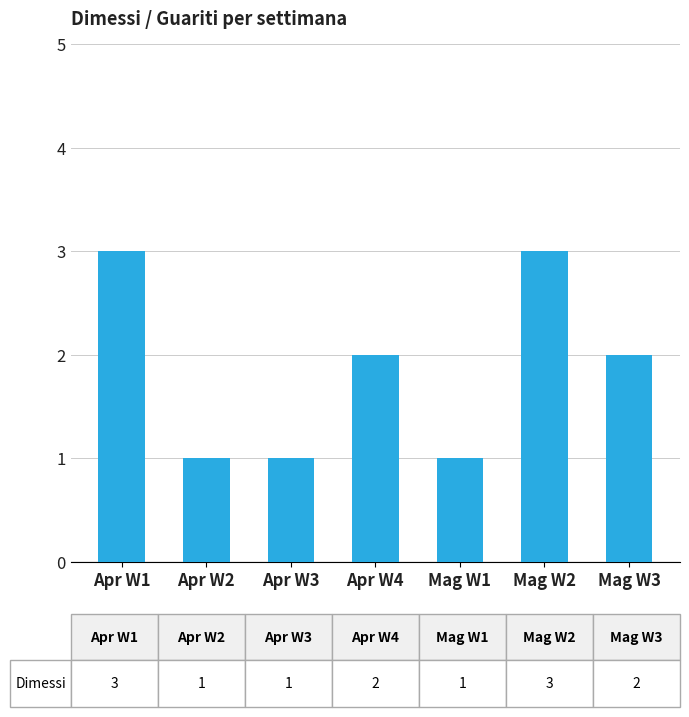

Approximately how many times larger is the value at Apr W4 compared to Mag W2?

0.7